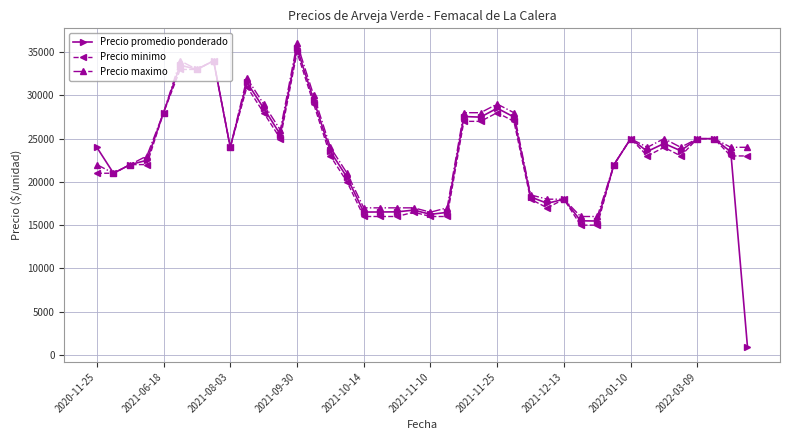

What is the value of the Precio promedio ponderado point at the 22nd from the left?

16479